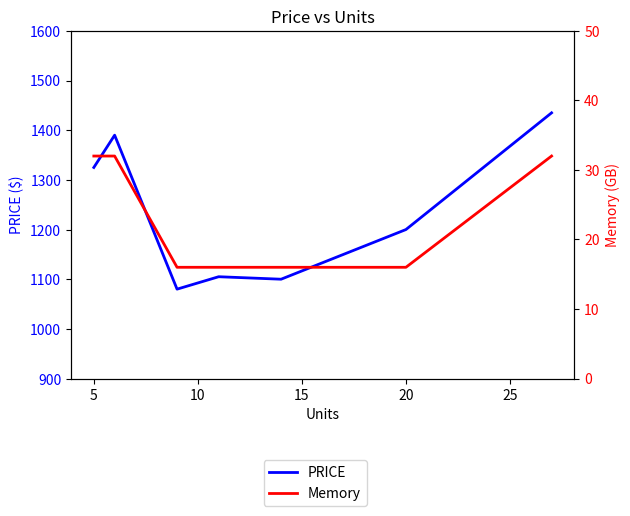

Does the chart have visible grid lines?

No